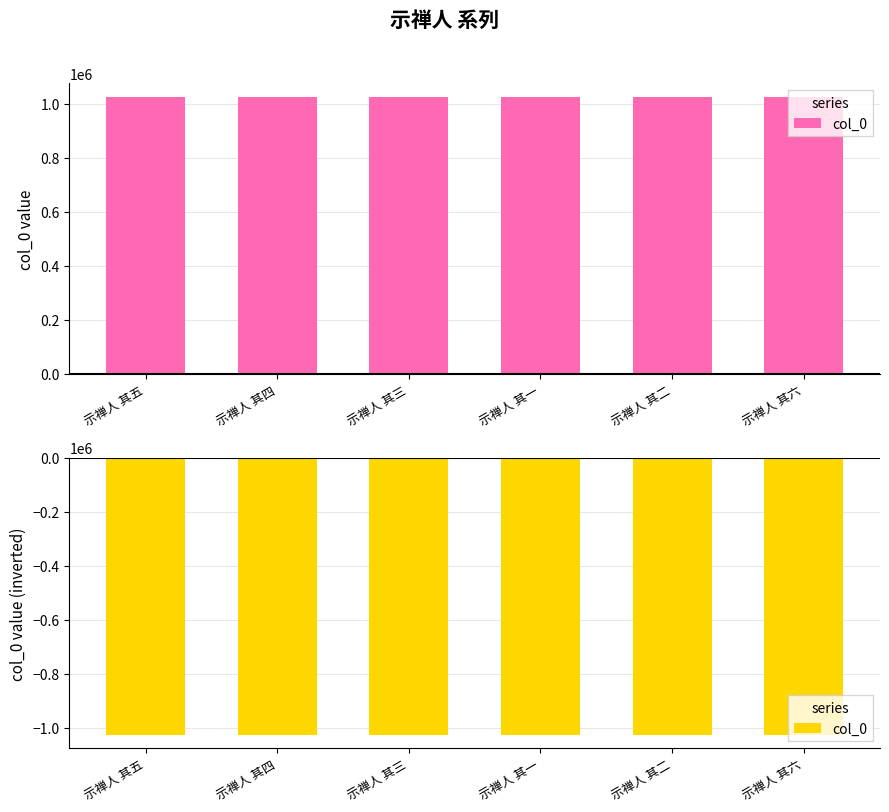

How many data points are less than -1024264?

3